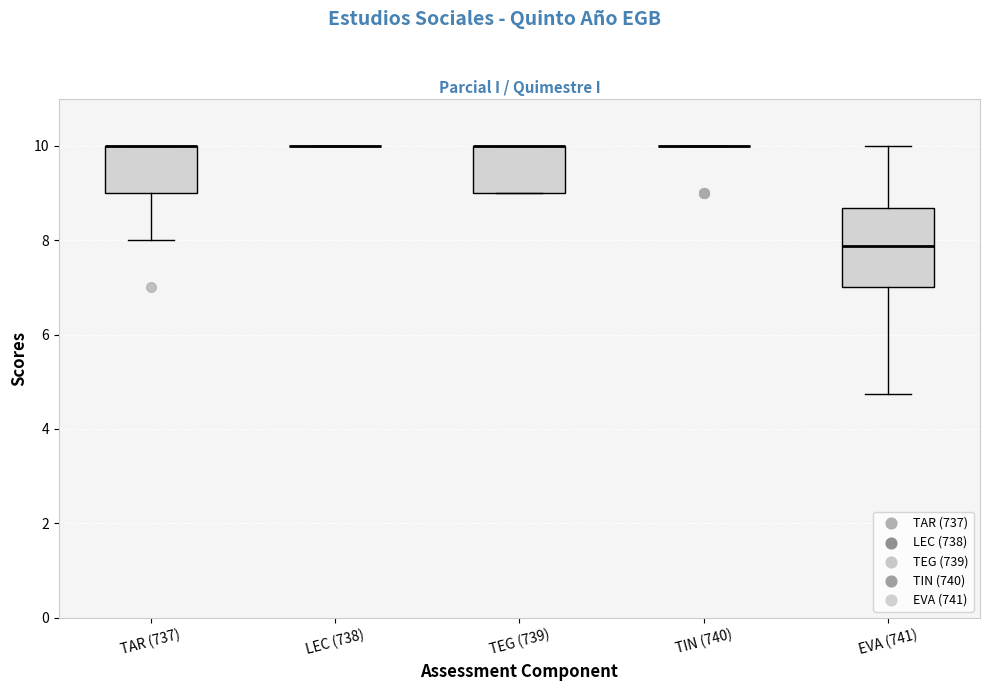

Reading left to right, read every box against the y-axis: the position of its median line, the range the box covers, and the ends of its whiskers. The values are not printed on the chart, so give them approximately, as read against the axis.

TAR (737): median 10.0 (drawn on the box's upper edge), box 9.0 to 10.0, whiskers 8.0 to 10.0
LEC (738): box collapsed to a line at 10.0, whiskers 10.0 to 10.0
TEG (739): median 10.0 (drawn on the box's upper edge), box 9.0 to 10.0, whiskers 9.0 to 10.0
TIN (740): box collapsed to a line at 10.0, whiskers 10.0 to 10.0
EVA (741): median 7.8, box 7.0 to 8.6, whiskers 4.8 to 10.0